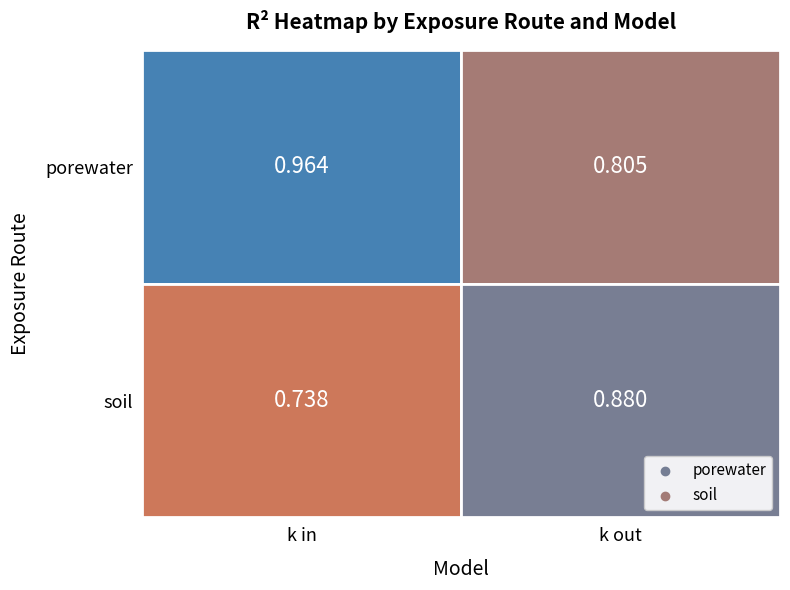

What is the difference between the soil values at k in and k out?

0.1